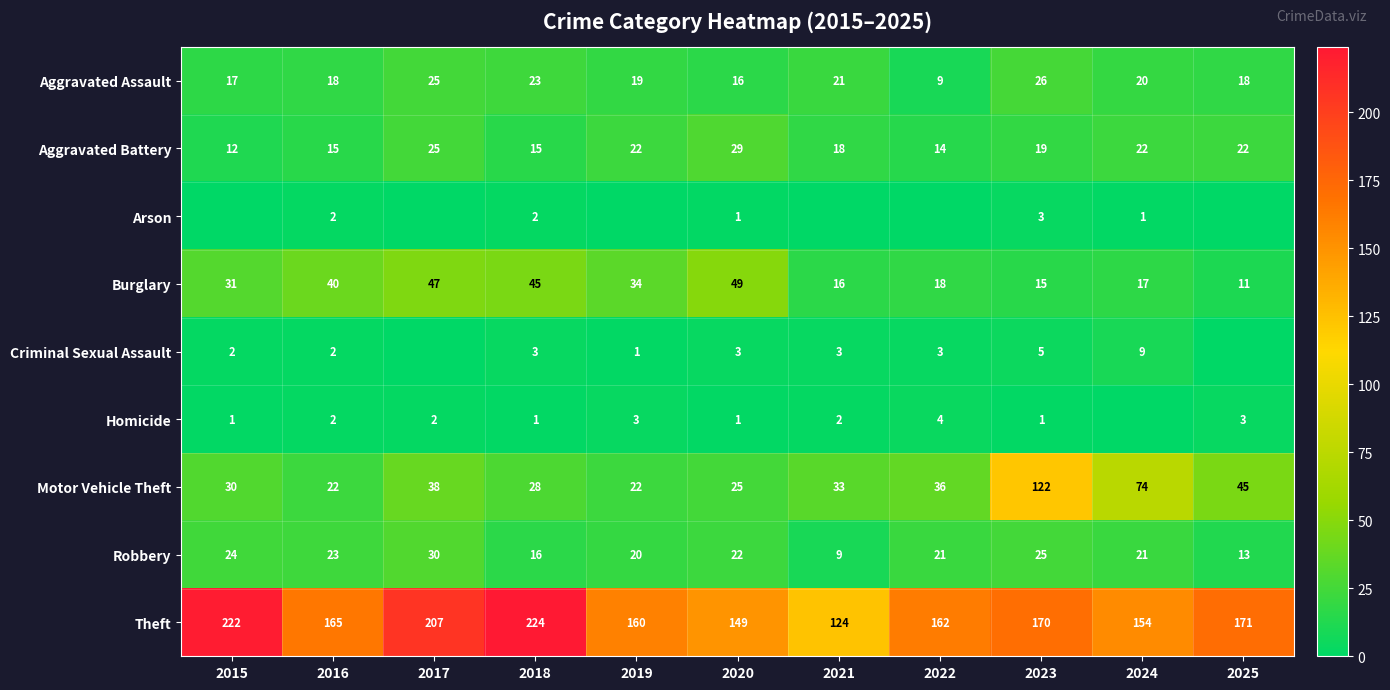

At which label does Theft reach its peak?

2018